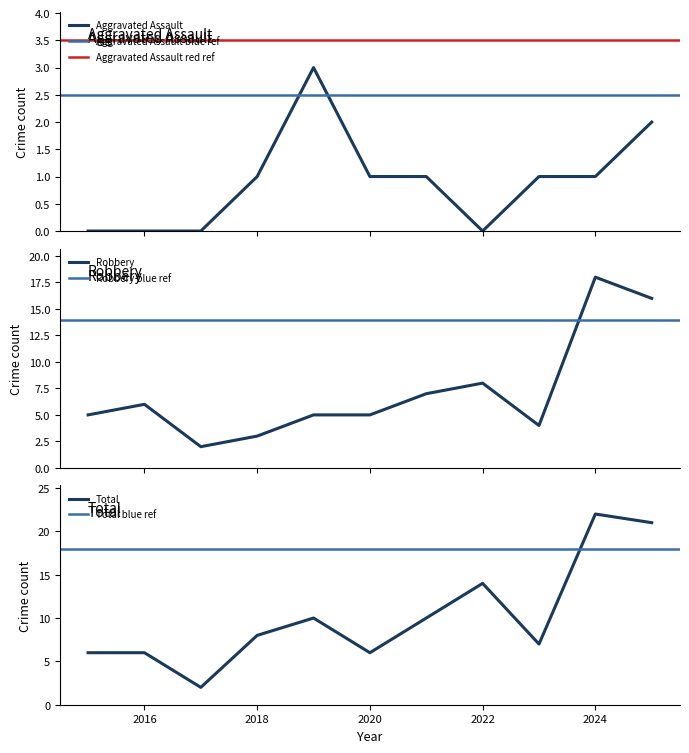

True or false: Total and Aggravated Assault cross at least once.

False